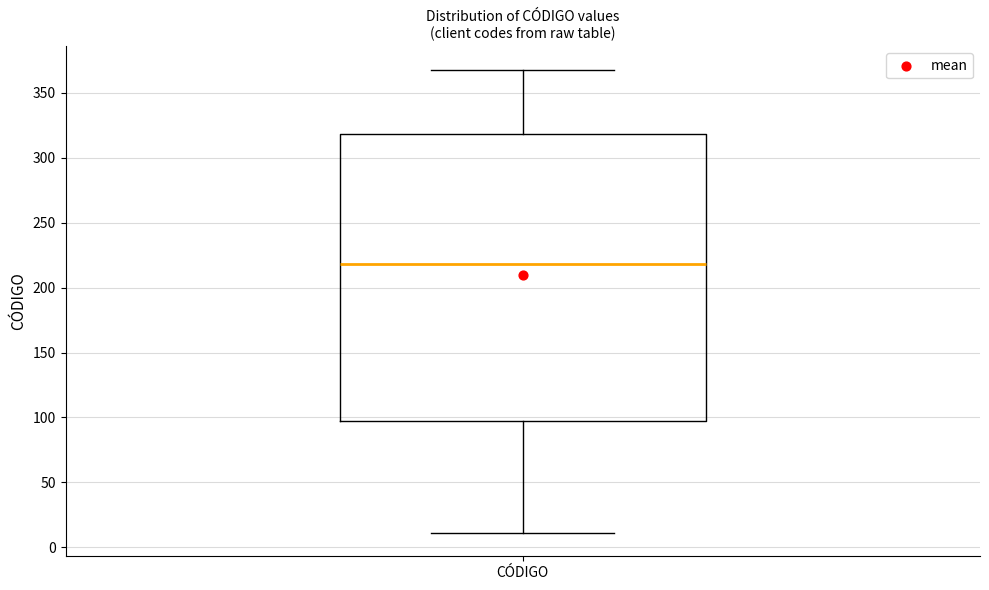

Transcribe this box plot: give where the median line is, the range the box spans, and where the two whiskers end, as read against the y-axis. The values are not printed on the chart, so give them approximately, as read against the axis.

median 220, box 95 to 320, whiskers 10 to 370